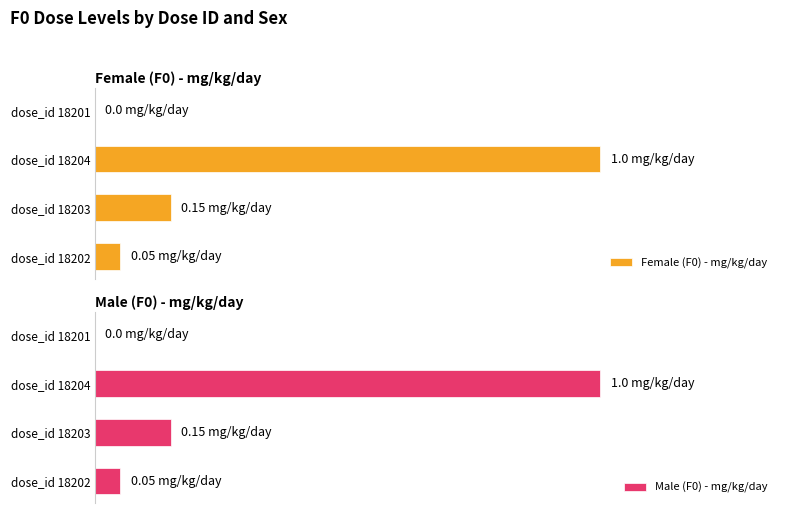

How many distinct data groups are displayed?

2